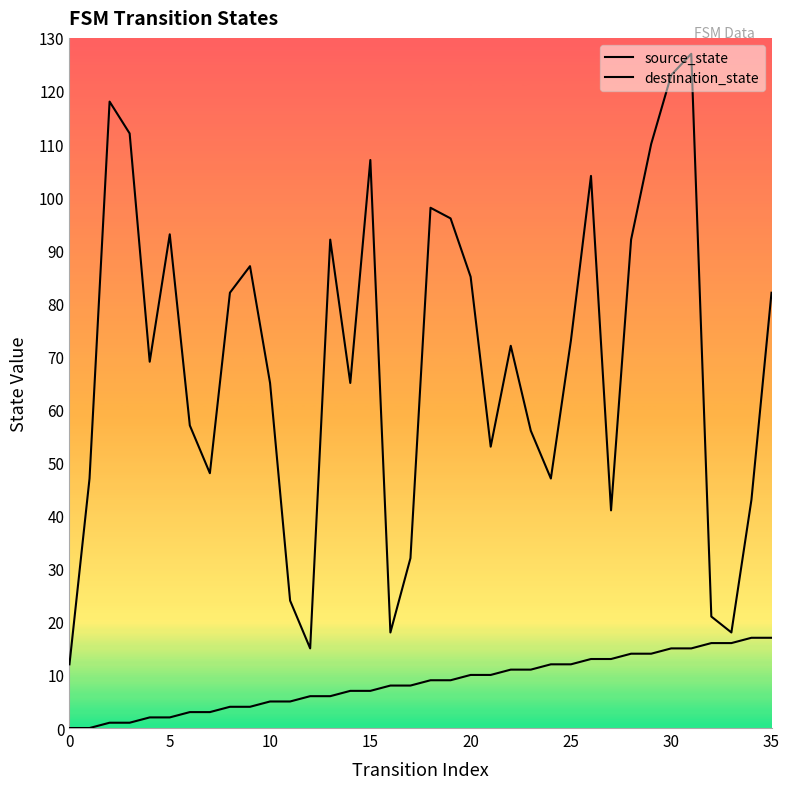

Which category has the highest value in the source_state series?

34